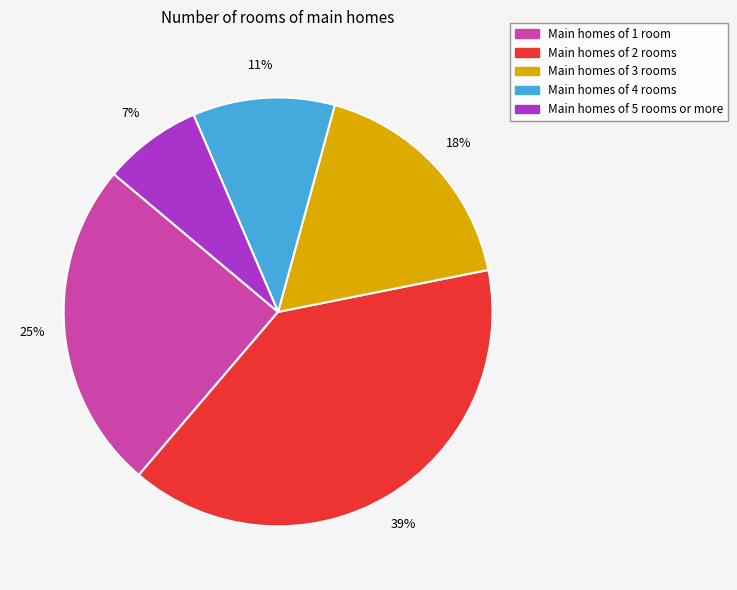

To the nearest percent, what is the average slice percentage?

20%